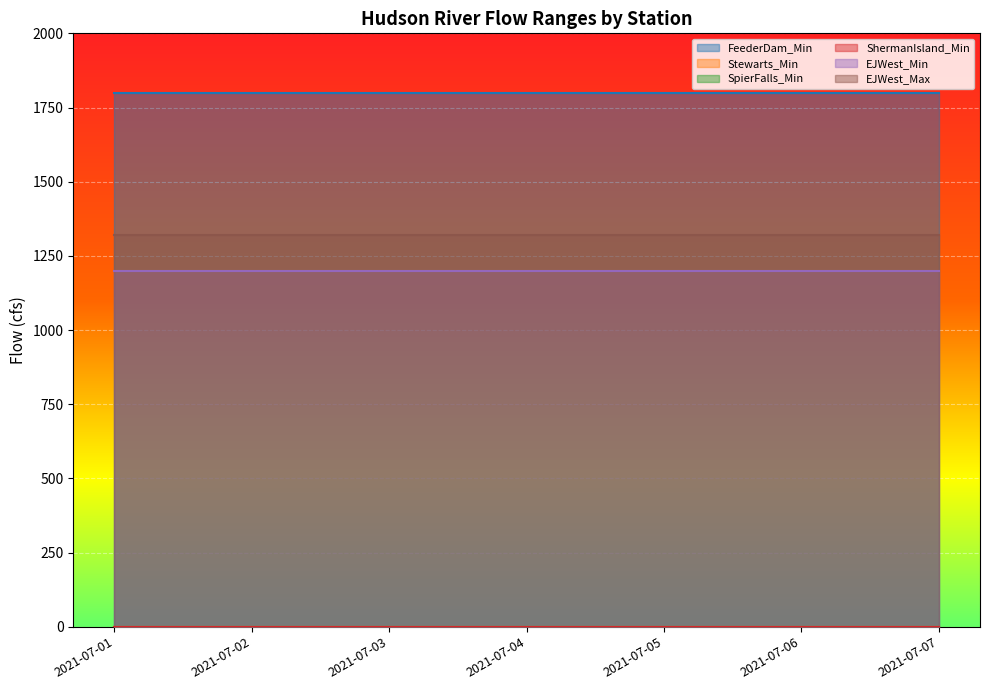

Between 2021-07-05 and 2021-07-02, which is larger?

2021-07-05